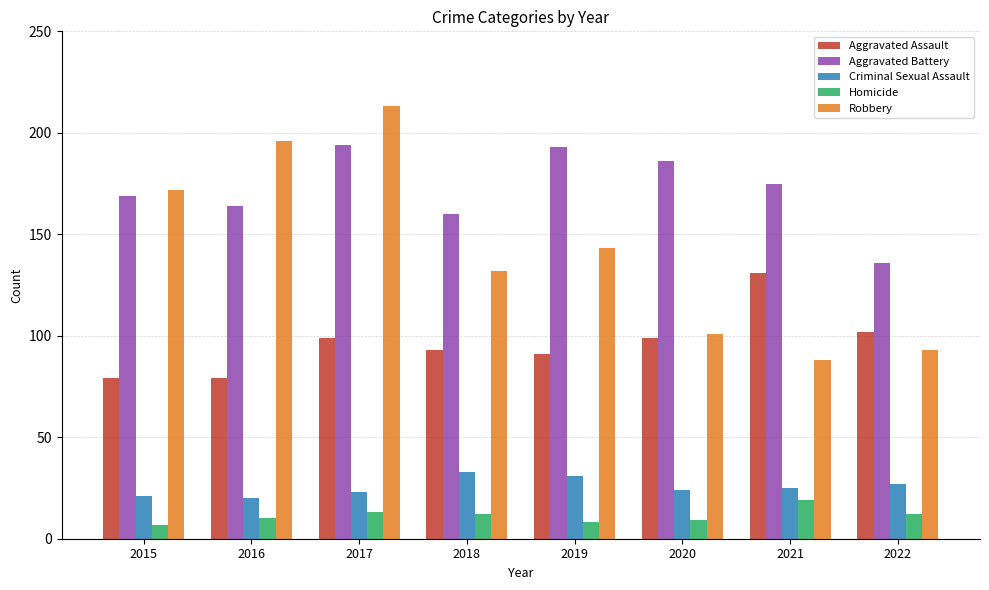

The value of Robbery at 2016 is 196. True or false?

True